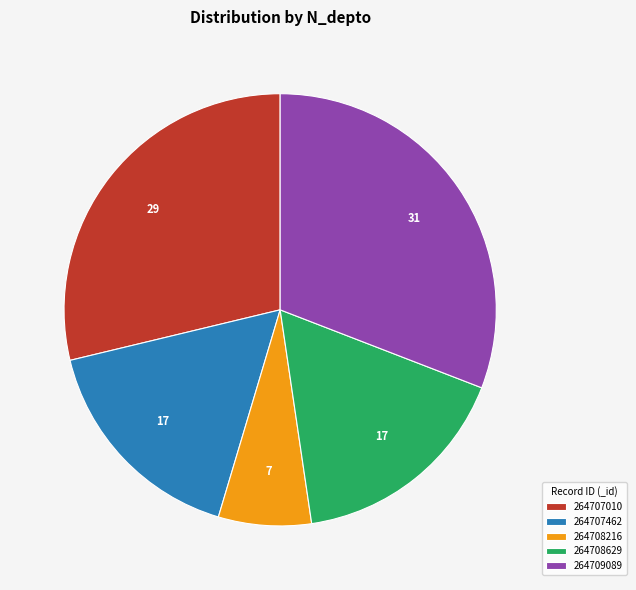

Which has a higher value, 264707010 or 264707462?

264707010